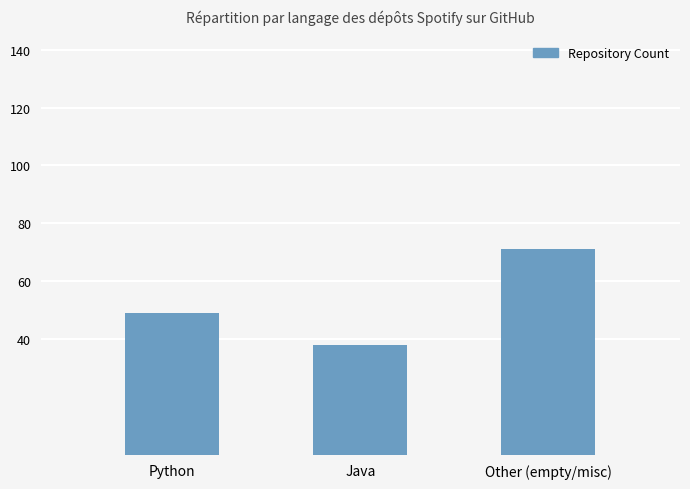

How many bars are there in total?

3